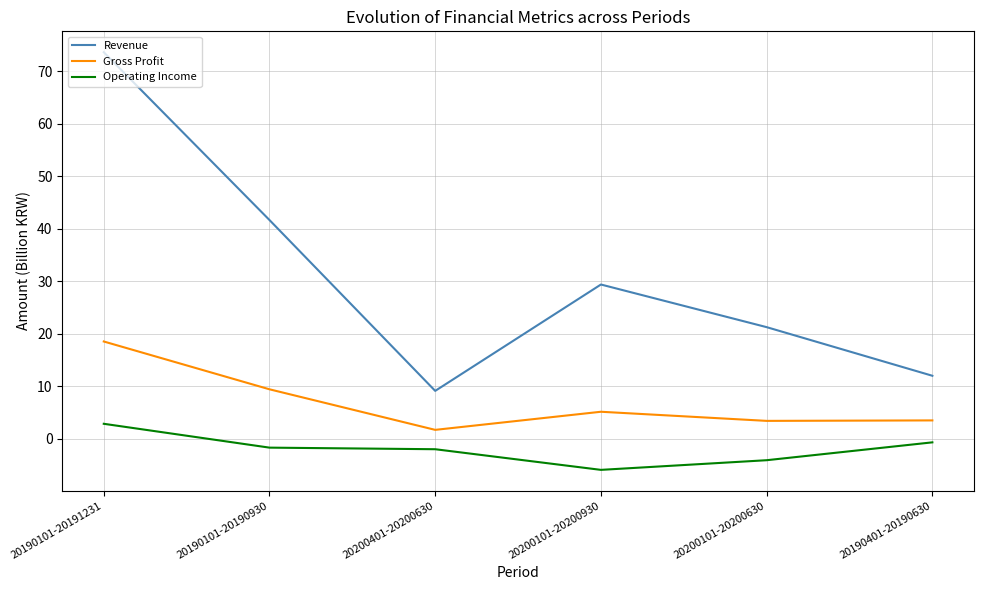

Which series has the largest range (max minus min)?

Revenue